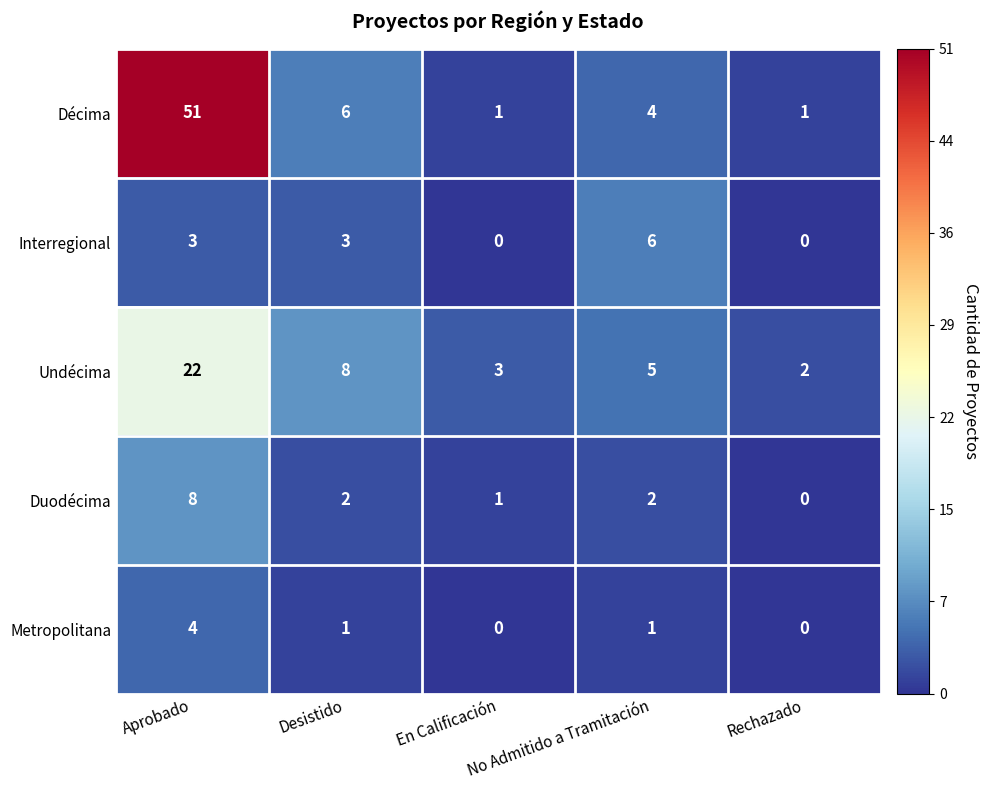

How many Interregional values are between 0 and 3?

4